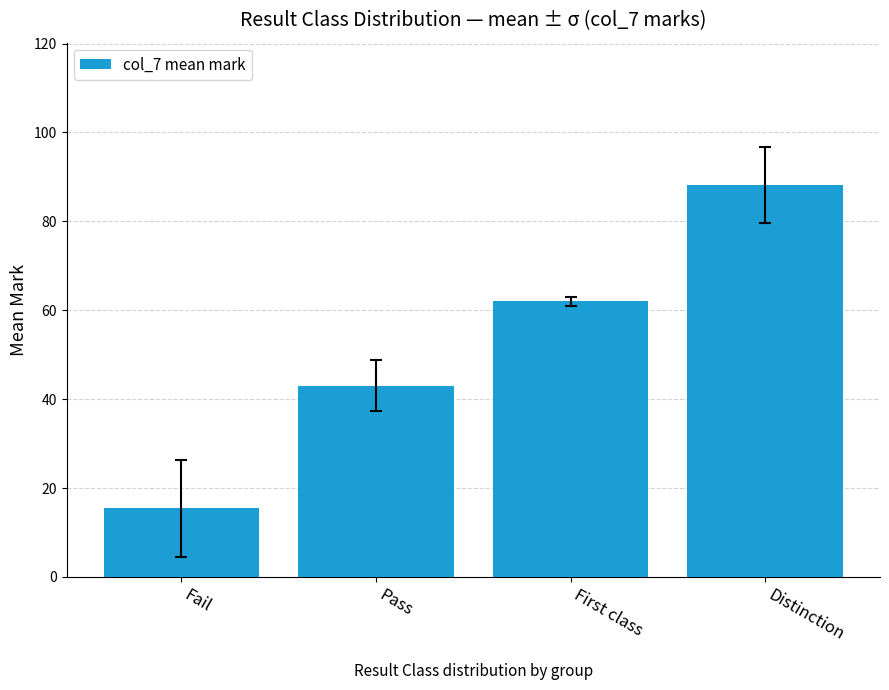

What is the label of the 2nd bar from the right?

First class